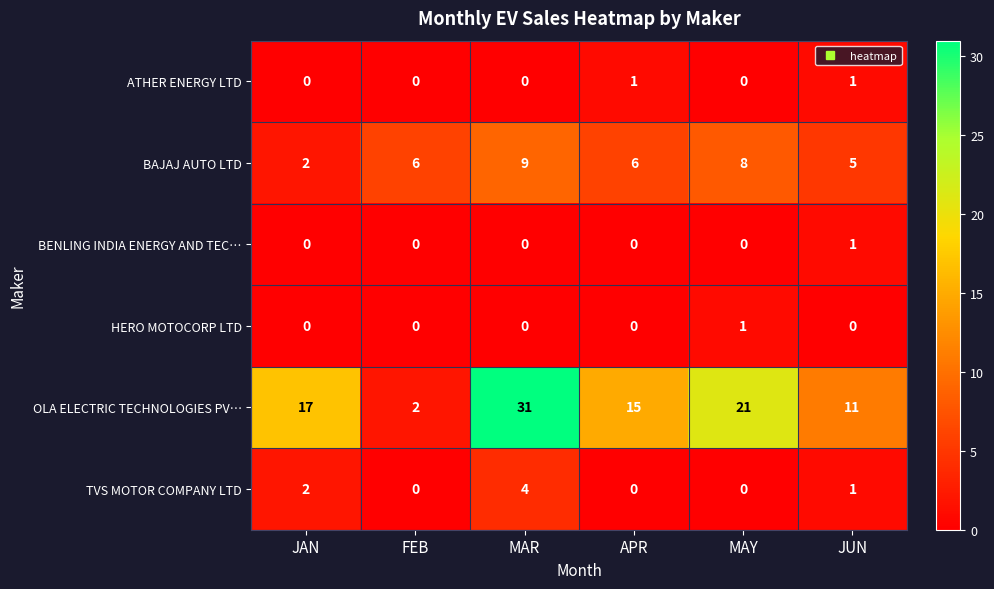

Is it true that TVS MOTOR COMPANY LTD equals 4 at MAR?

True